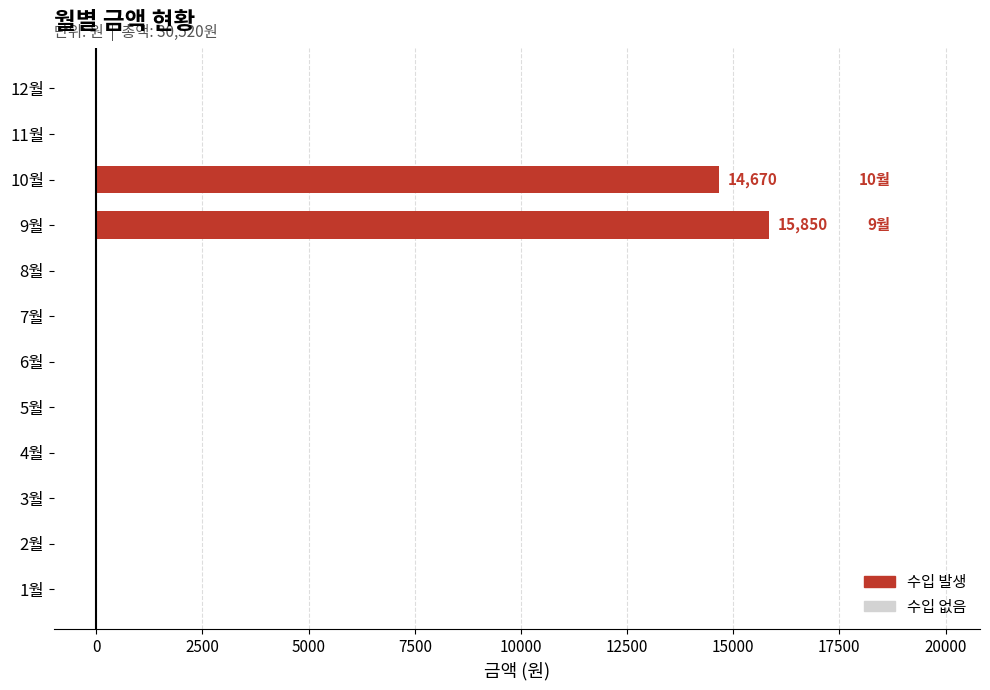

Reading top to bottom, transcribe all the data shown in this chart.

12월=0	11월=0	10월=14670	9월=15850	8월=0	7월=0	6월=0	5월=0	4월=0	3월=0	2월=0	1월=0